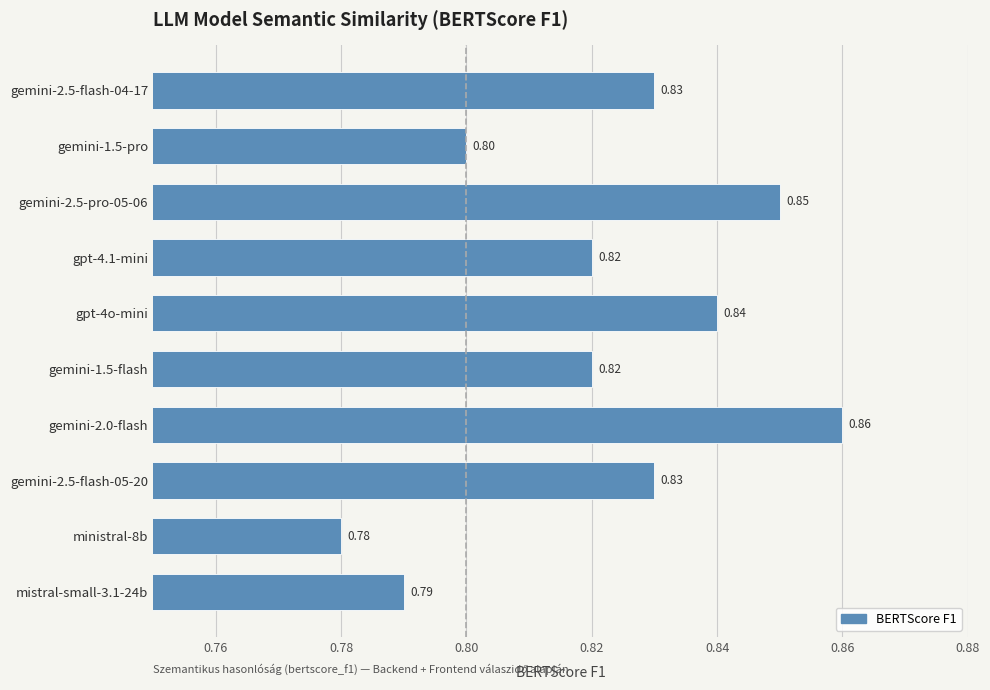

Between gemini-2.5-pro-05-06 and gemini-2.5-flash-04-17, which is larger?

gemini-2.5-pro-05-06